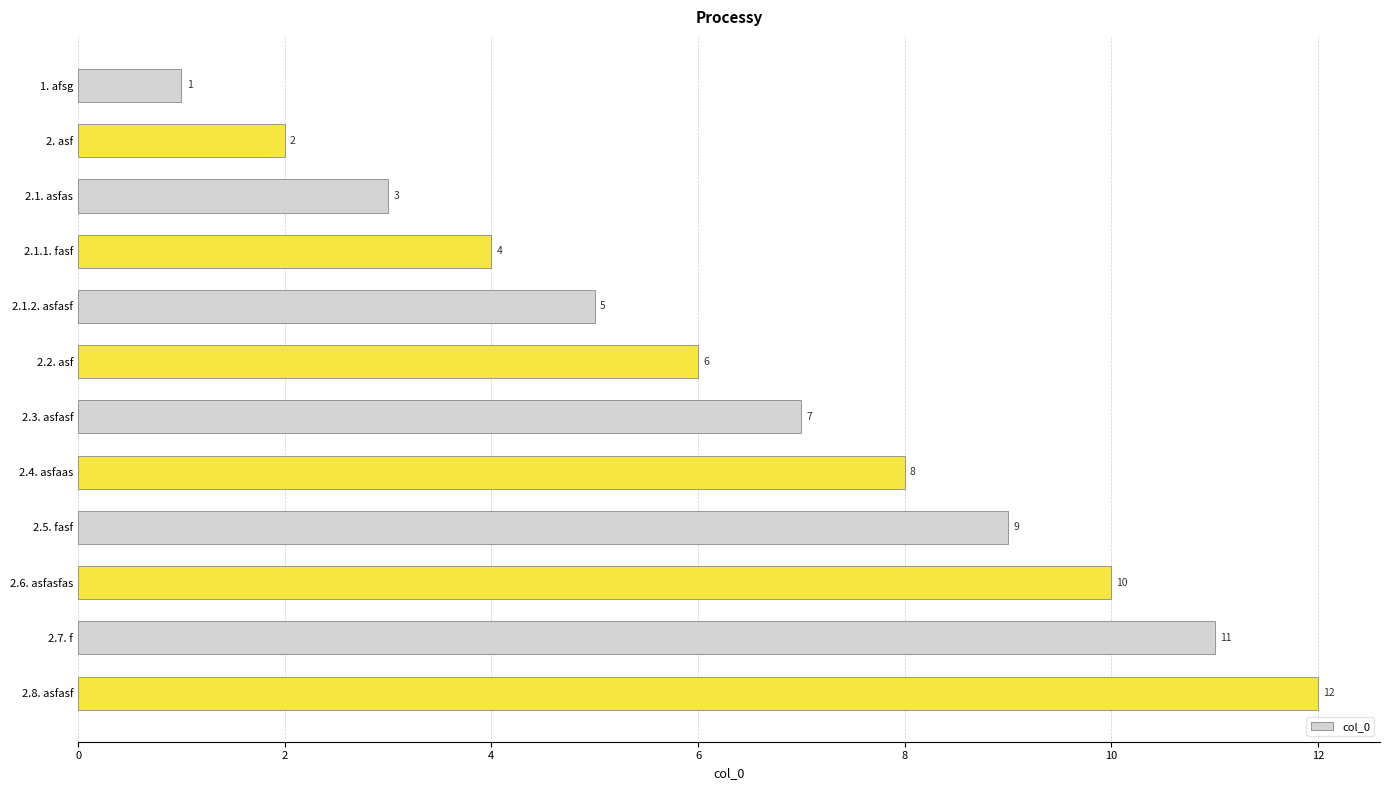

What is the greatest value displayed?

12